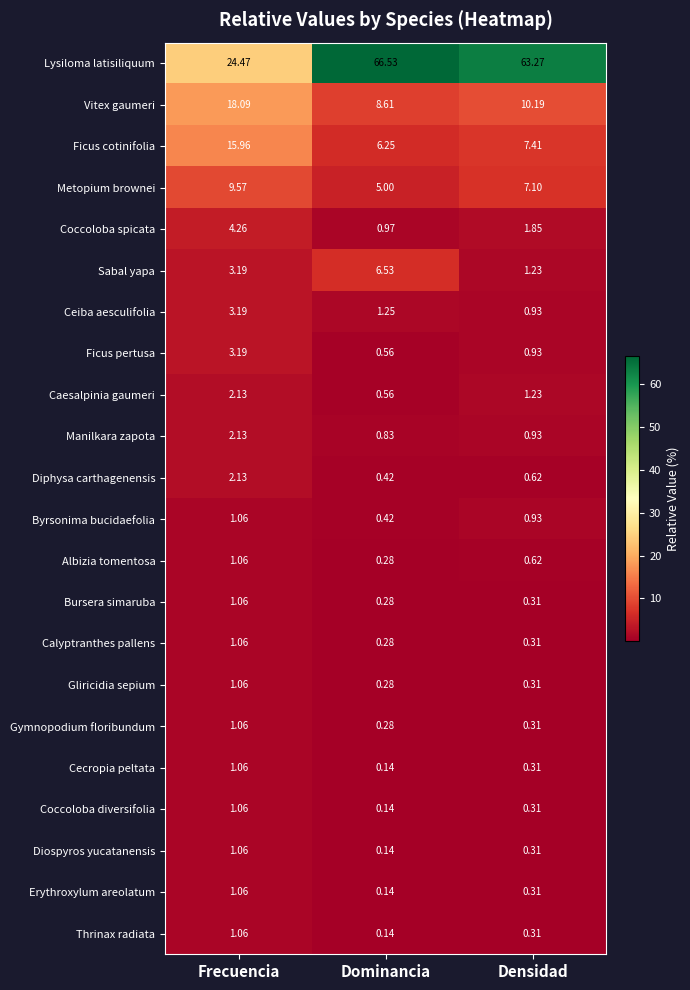

Which series changed the most between Frecuencia and Dominancia?

Lysiloma latisiliquum